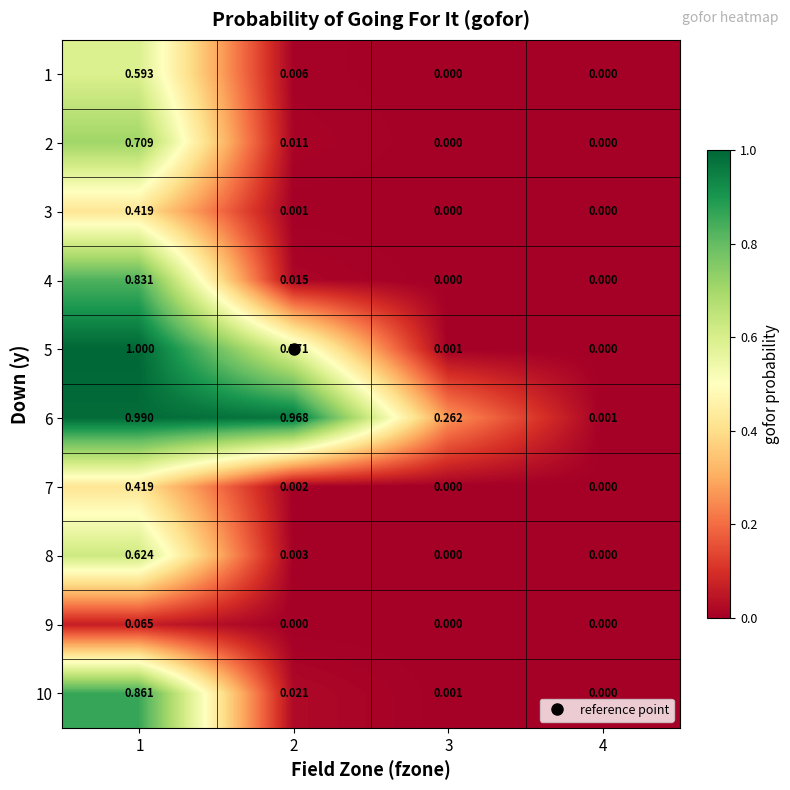

How many categories are shown in the chart?

4